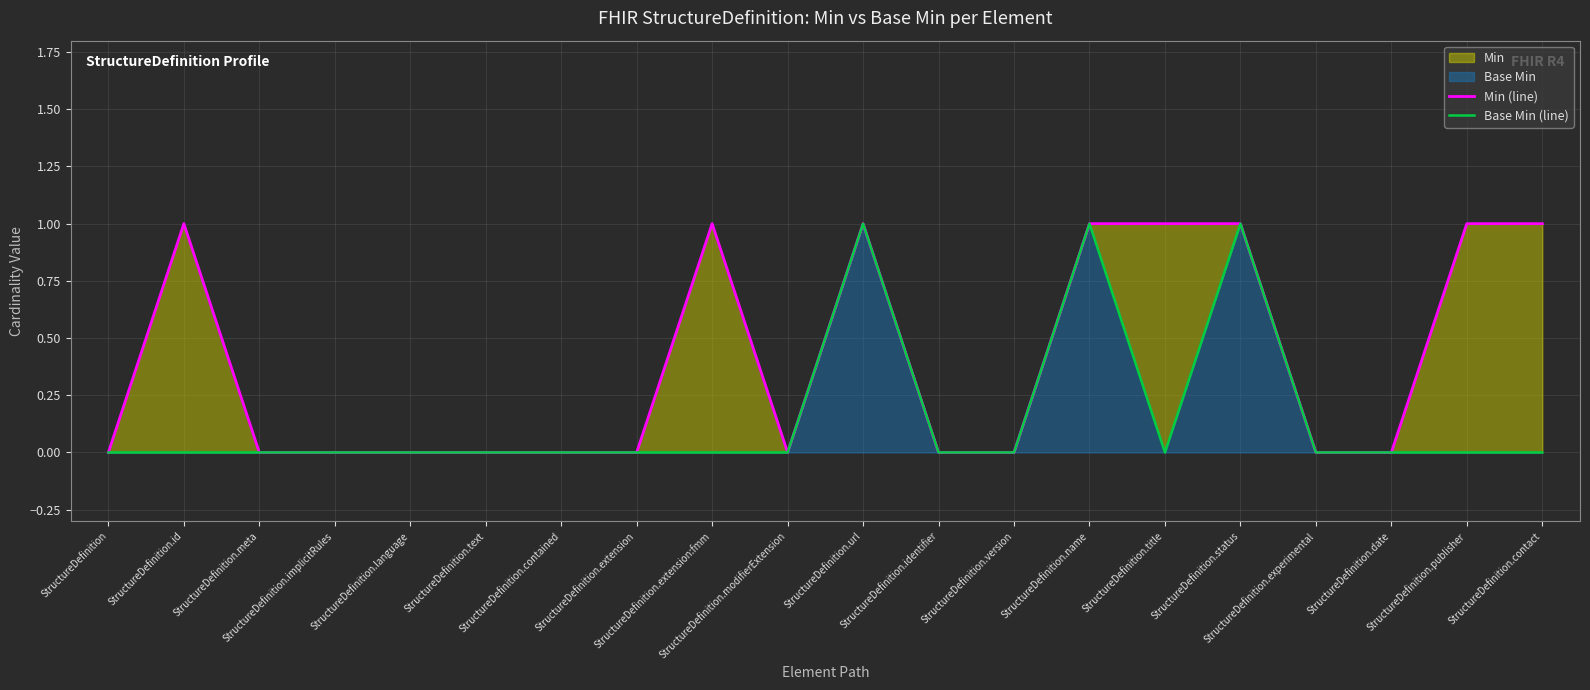

Which has a higher value, StructureDefinition.date or StructureDefinition.id?

StructureDefinition.id